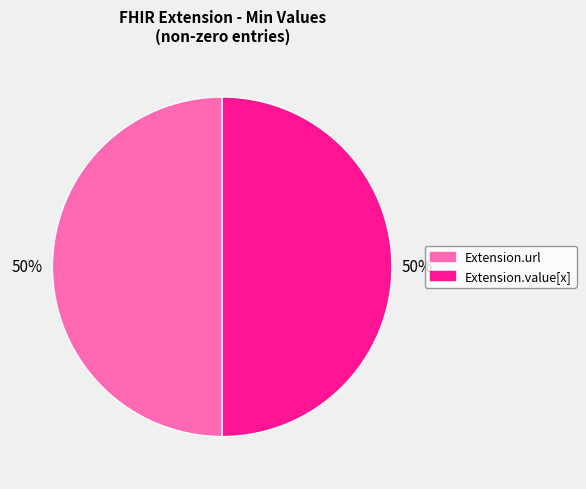

To the nearest percent, what is the average slice percentage?

50%